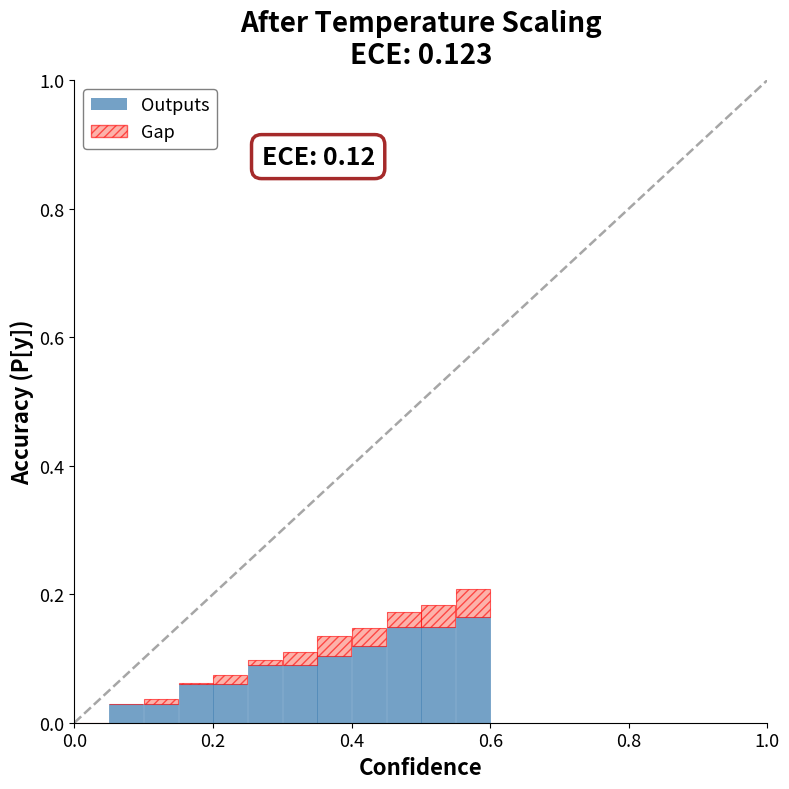

Count the number of data series in this chart.

2